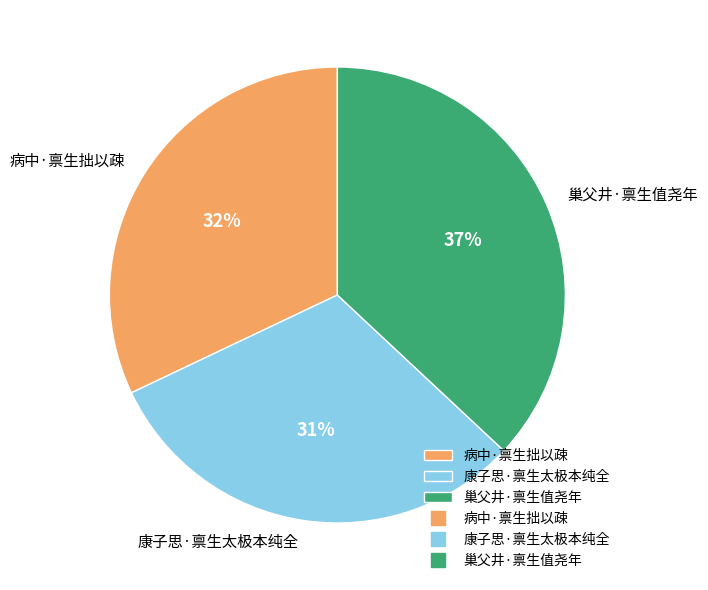

Combined, do 康子思·禀生太极本纯全 and 病中·禀生拙以疎 account for over 50%?

Yes